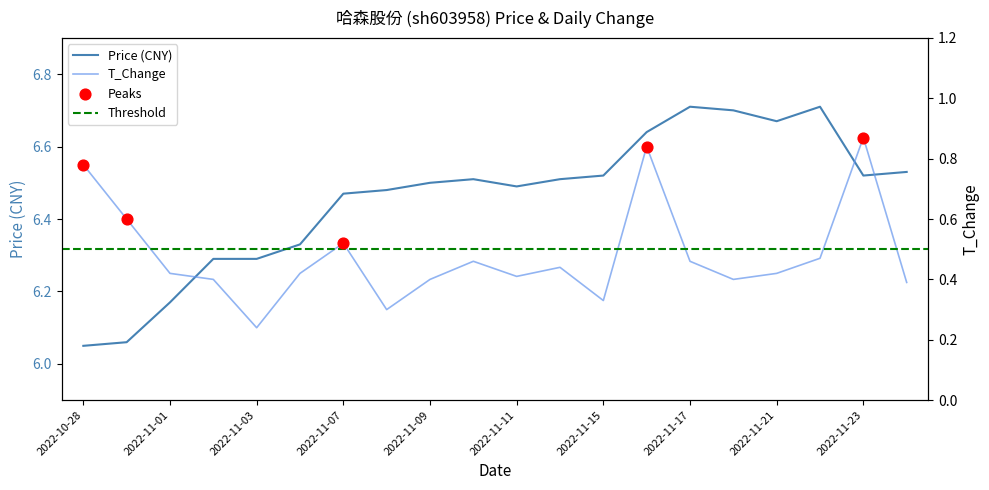

At which category is the sum across all series the highest?

2022-11-16